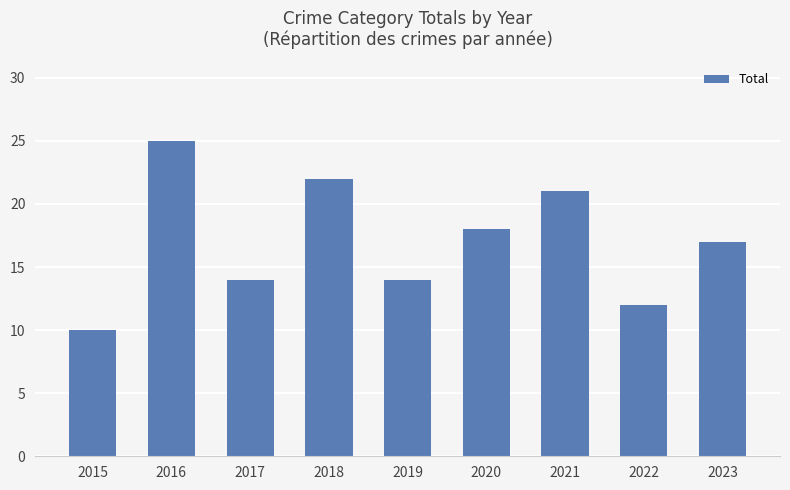

Read the value at 2020.

18